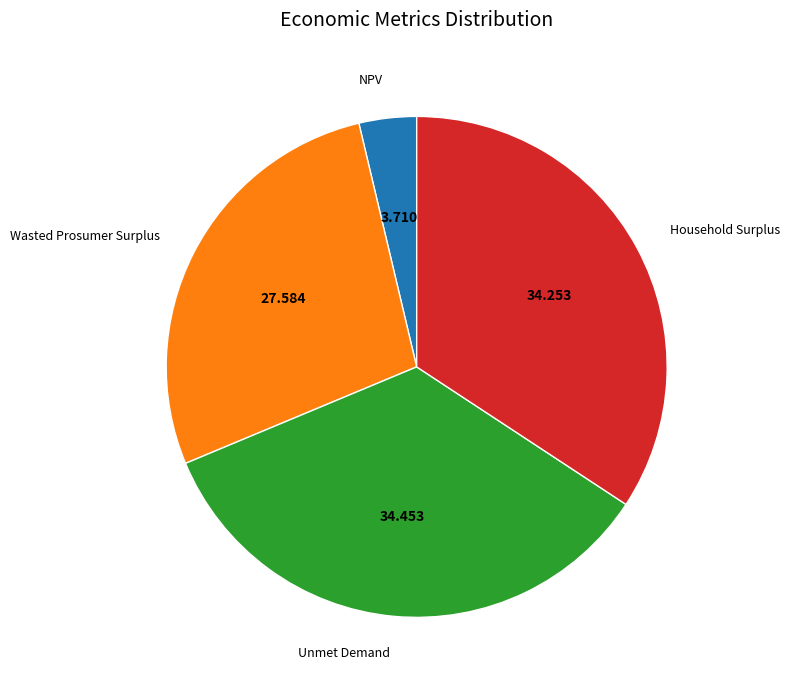

Is there a majority slice in this chart?

No